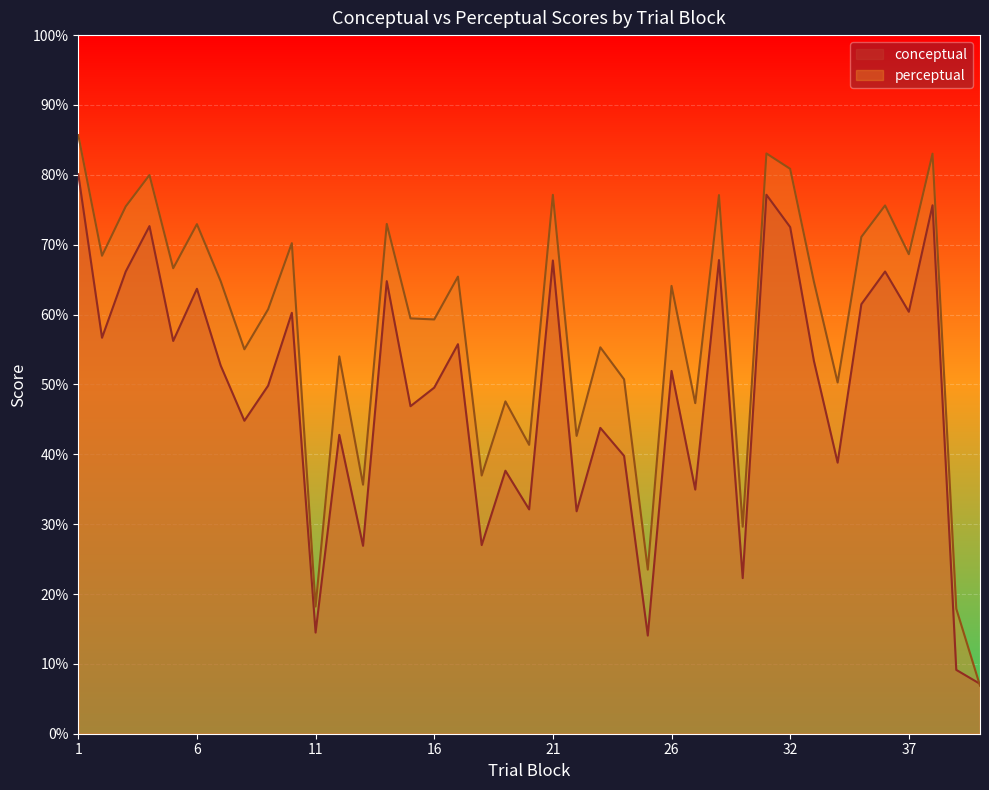

Reading left to right, transcribe all the data shown in this chart.

conceptual: 1=80.1	2=56.7	3=66.2	4=72.7	5=56.2	6=63.7	7=52.7	8=44.8	9=49.8	10=60.2	11=14.5	12=42.8	13=26.9	14=64.8	15=46.9	16=49.5	17=55.8	18=27.0	19=37.6	20=32.1	21=67.7	22=31.8	23=43.8	24=39.8	25=14.1	26=51.9	27=35.0	29=67.8	30=22.3	31=77.2	32=72.5	33=53.4	34=38.8	35=61.5	36=66.2	37=60.4	38=75.6	39=9.1	40=7.1
perceptual: 1=85.7	2=68.4	3=75.5	4=80.0	5=66.6	6=72.9	7=64.8	8=55.0	9=60.8	10=70.2	11=18.2	12=54.0	13=35.6	14=73.0	15=59.5	16=59.3	17=65.4	18=37.0	19=47.6	20=41.4	21=77.1	22=42.6	23=55.3	24=50.7	25=23.5	26=64.1	27=47.3	29=77.1	30=29.6	31=83.1	32=80.9	33=64.7	34=50.3	35=71.1	36=75.6	37=68.6	38=83.0	39=17.9	40=6.9